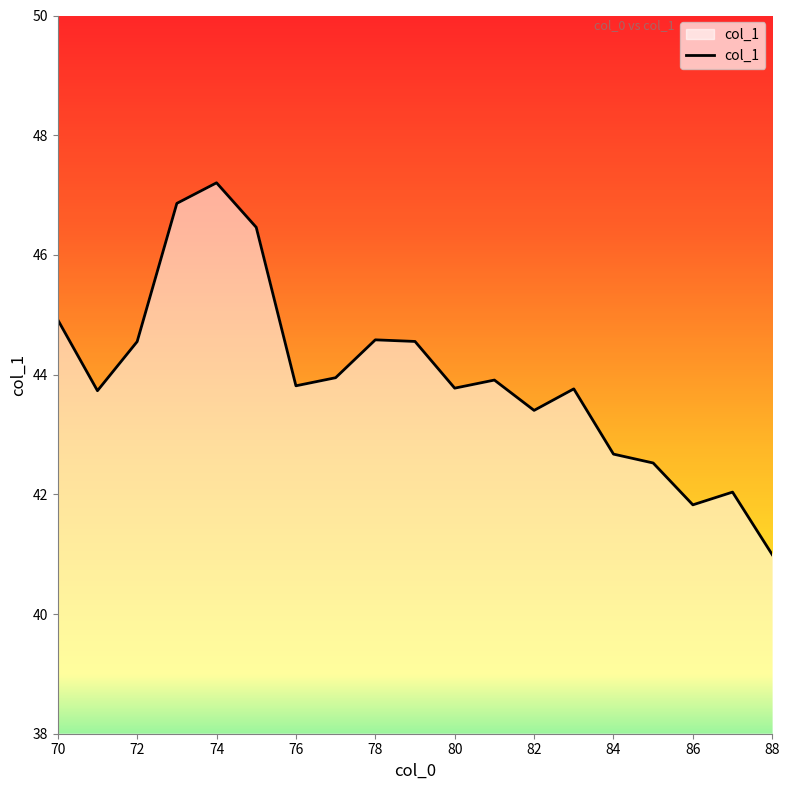

What is the maximum value shown in the chart?

47.2